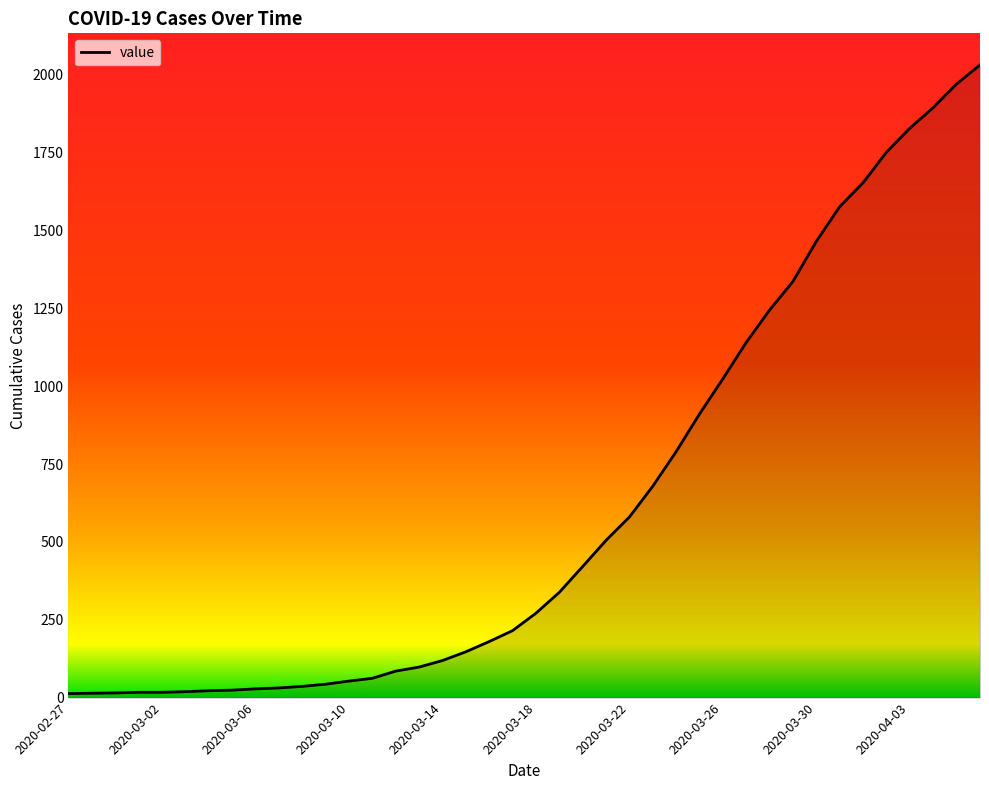

What is the difference between the maximum and minimum values?

2019